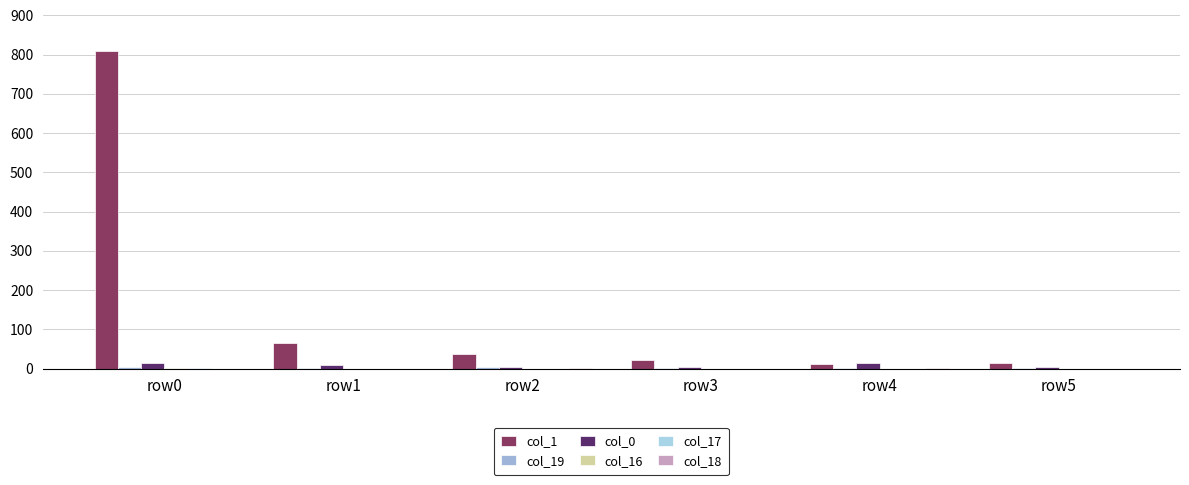

How many data points does each series have?

6